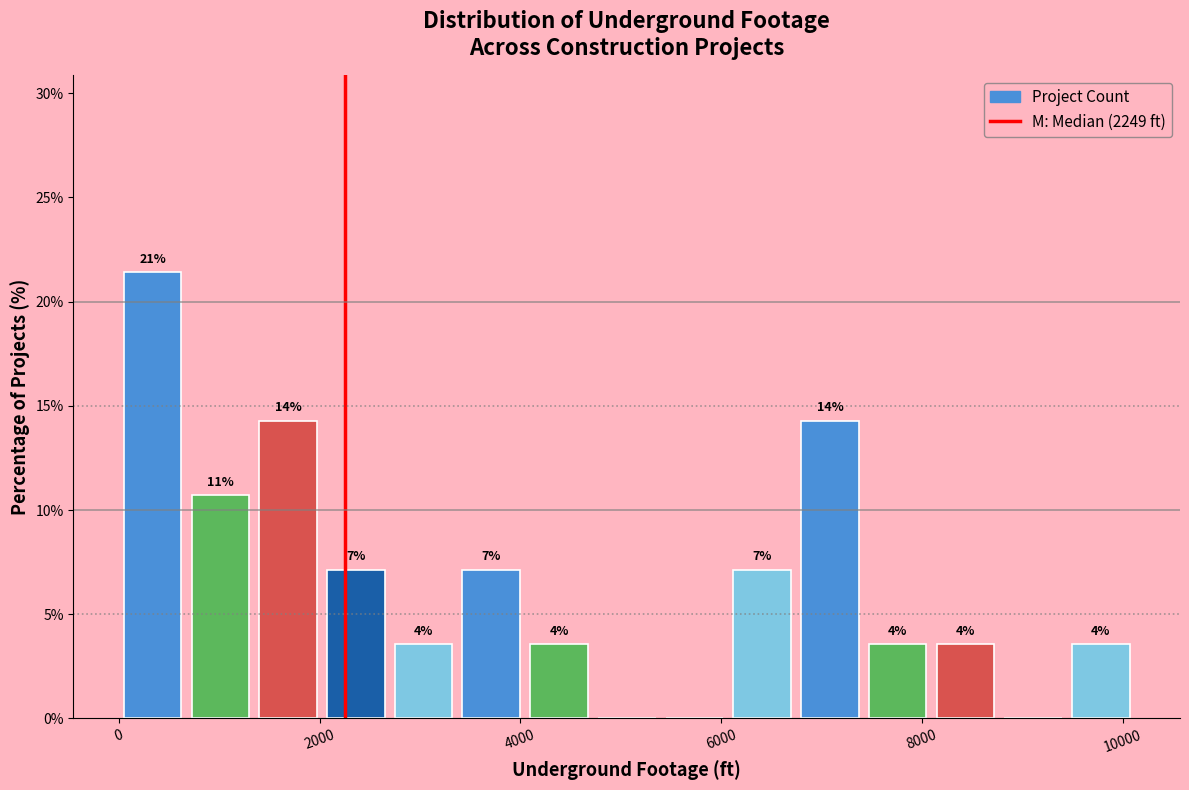

Read against the x-axis, roughly where is the centre of the tallest bar?

400